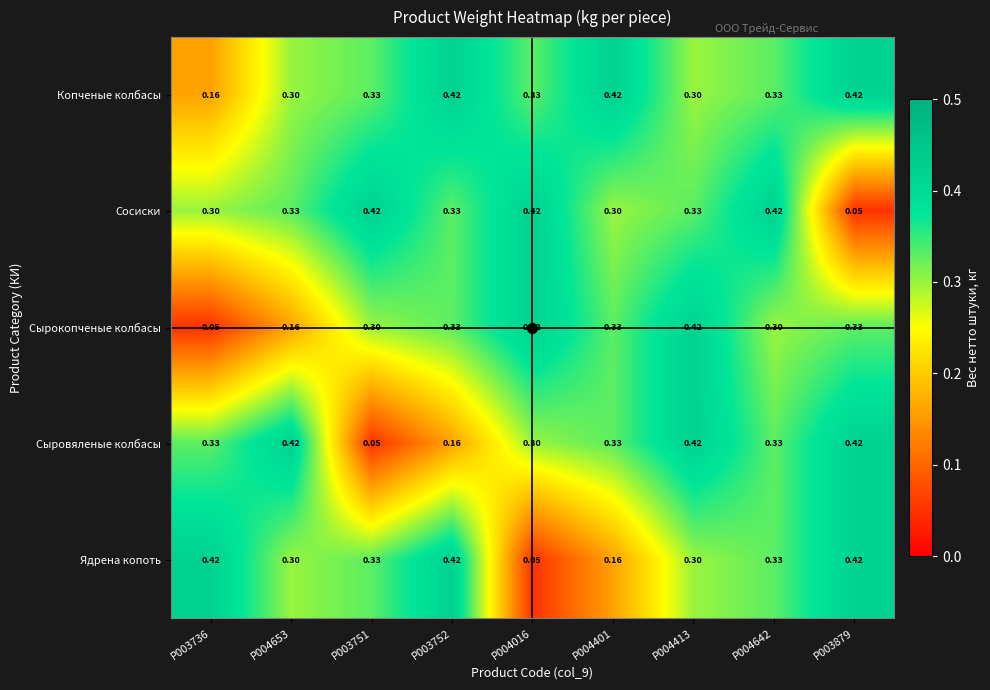

Between P003752 and P004016, which series saw the biggest shift?

Ядрена копоть